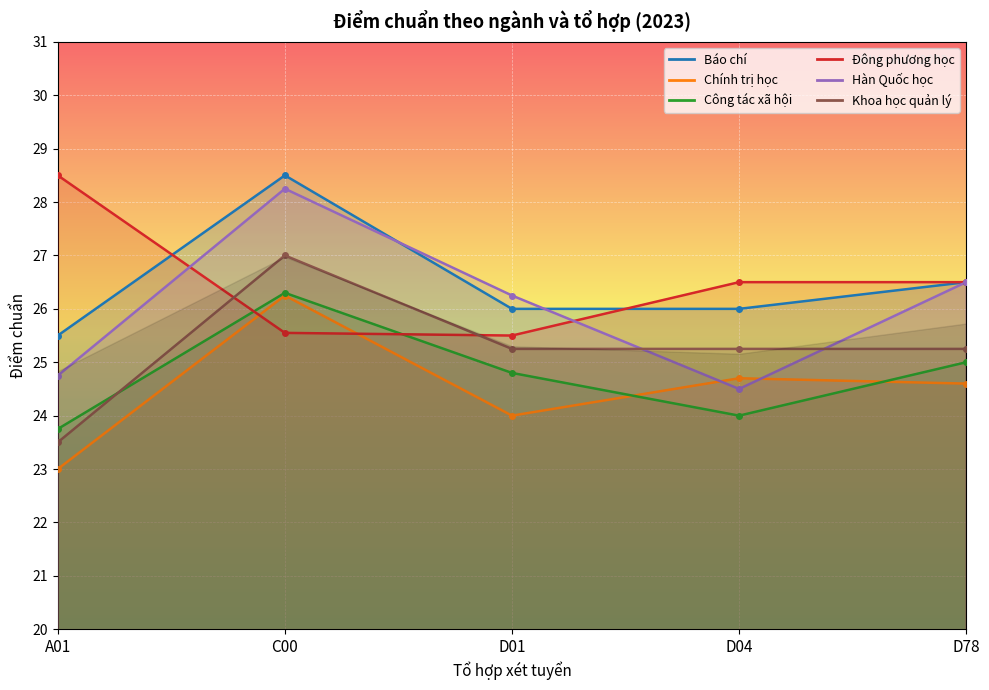

What is the smallest value displayed?

23.0